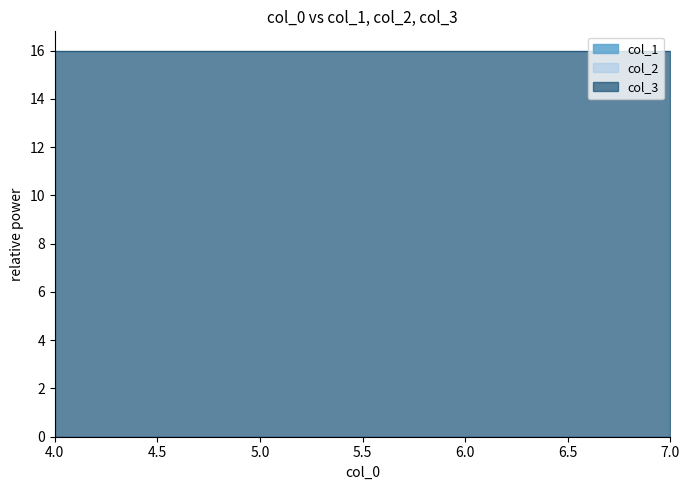

True or false: col_2 and col_1 intersect in this chart.

False